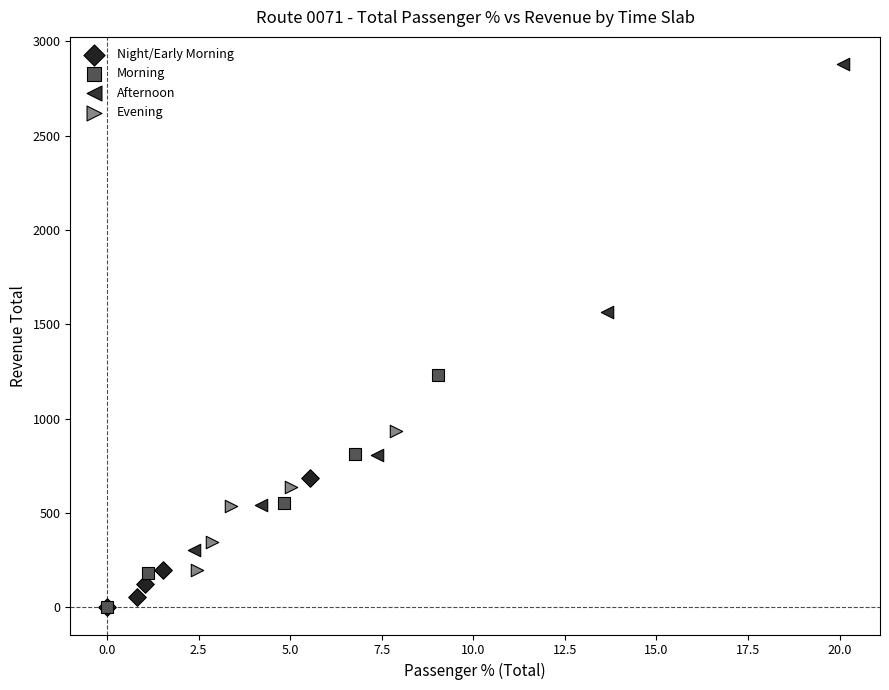

Which series reaches the maximum Y coordinate?

Afternoon